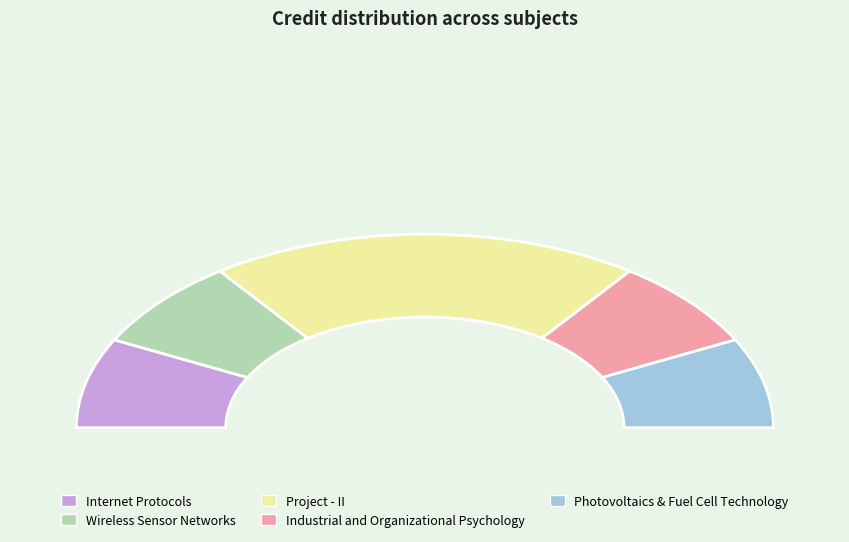

Combined, do Wireless Sensor Networks and Project - II account for over 50%?

Yes